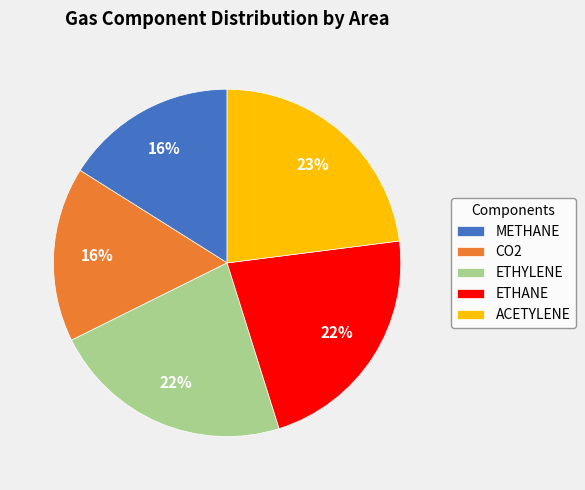

Do CO2 and ACETYLENE together represent more than half of the pie?

No